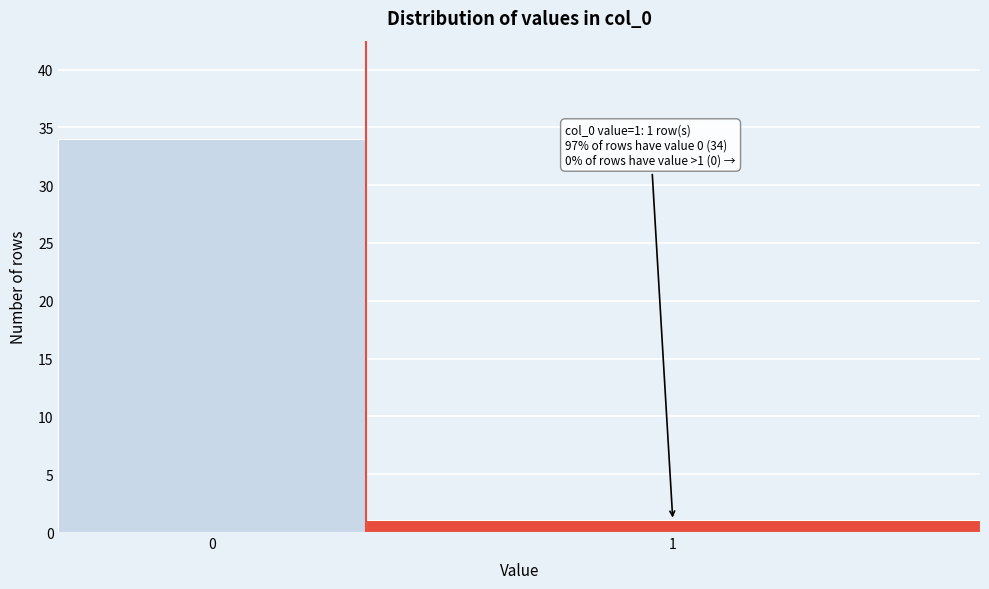

Reading right to left, extract all data points from this chart.

1	34